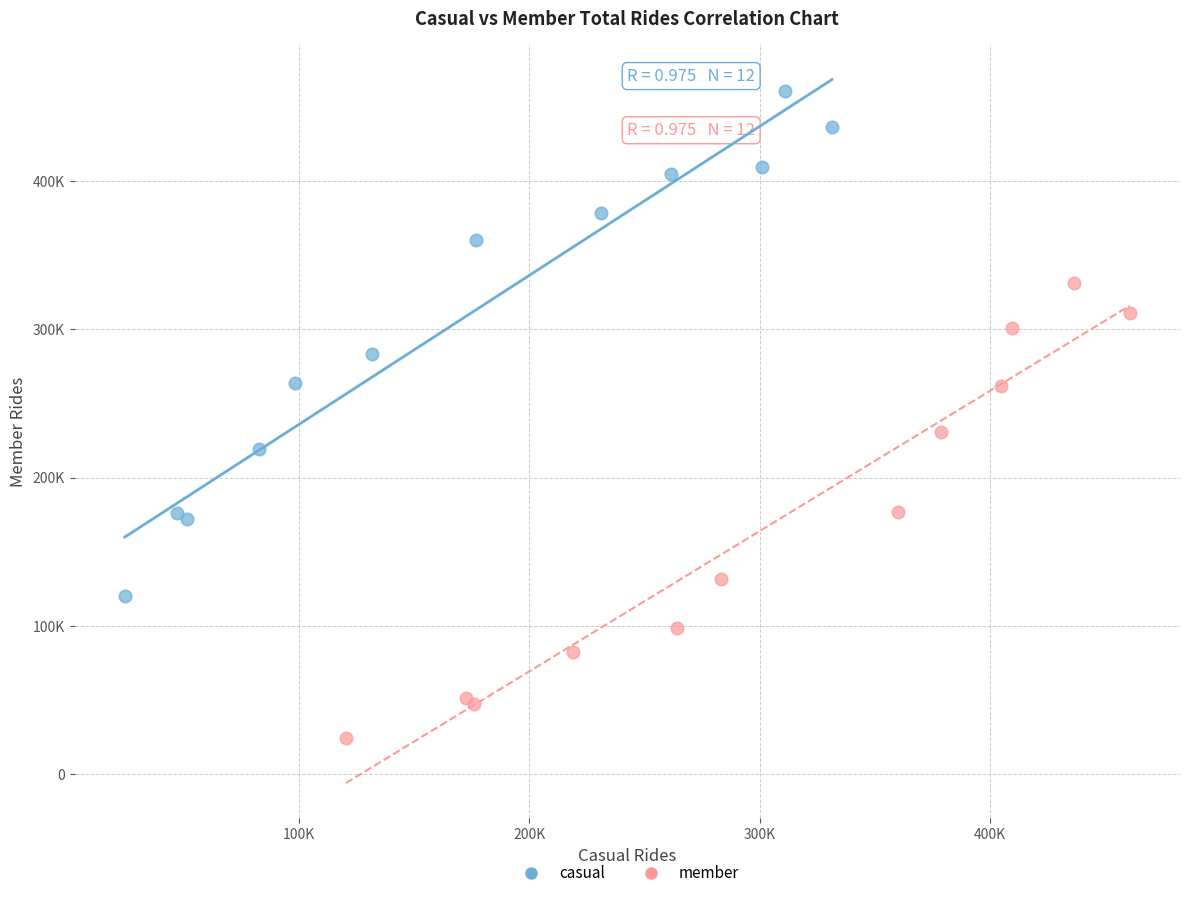

What are all the series names shown in the legend?

casual, member